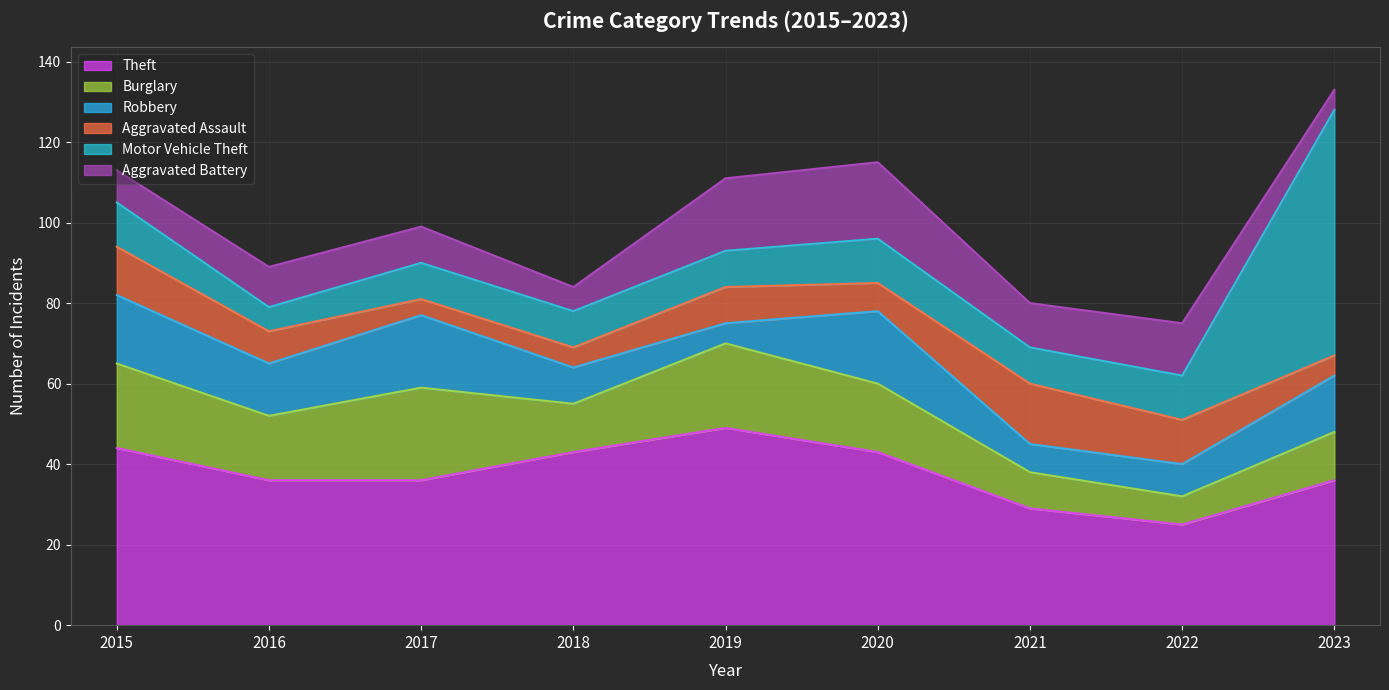

At which label is Aggravated Assault closest to 9?

2019